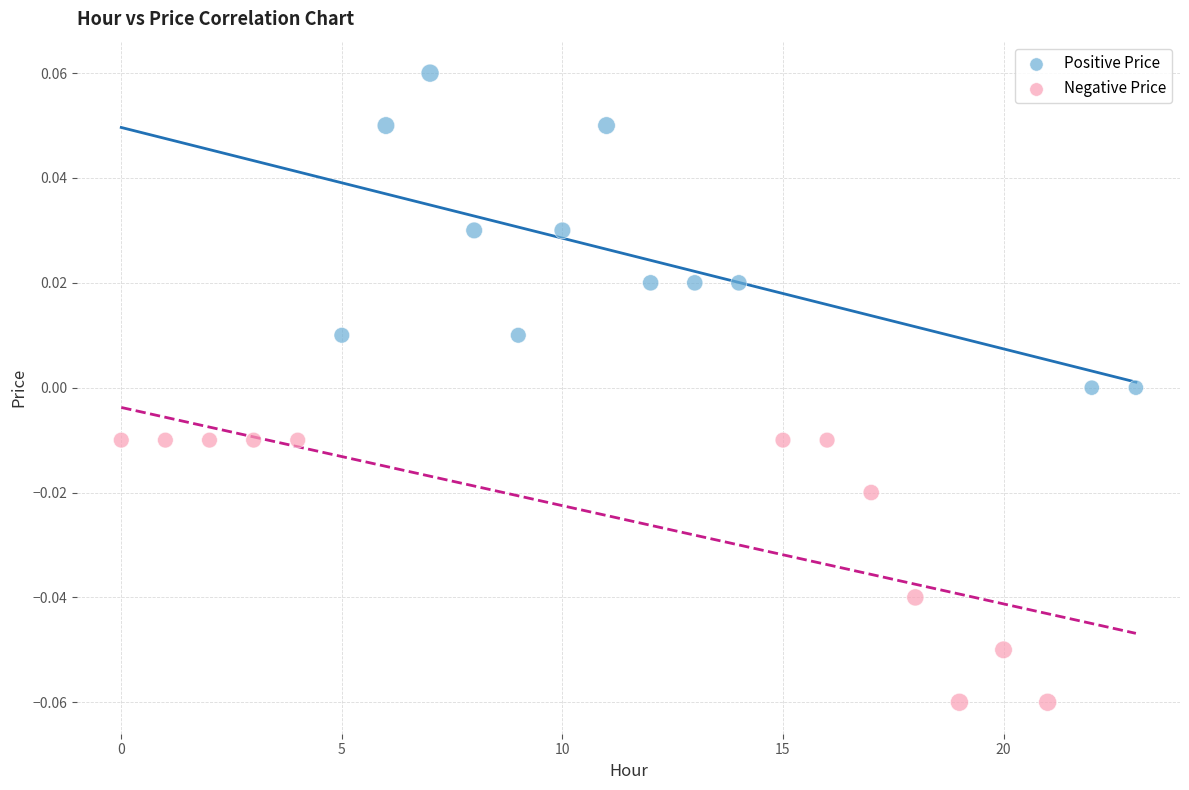

Which series contains the lowest Y value?

Negative Price